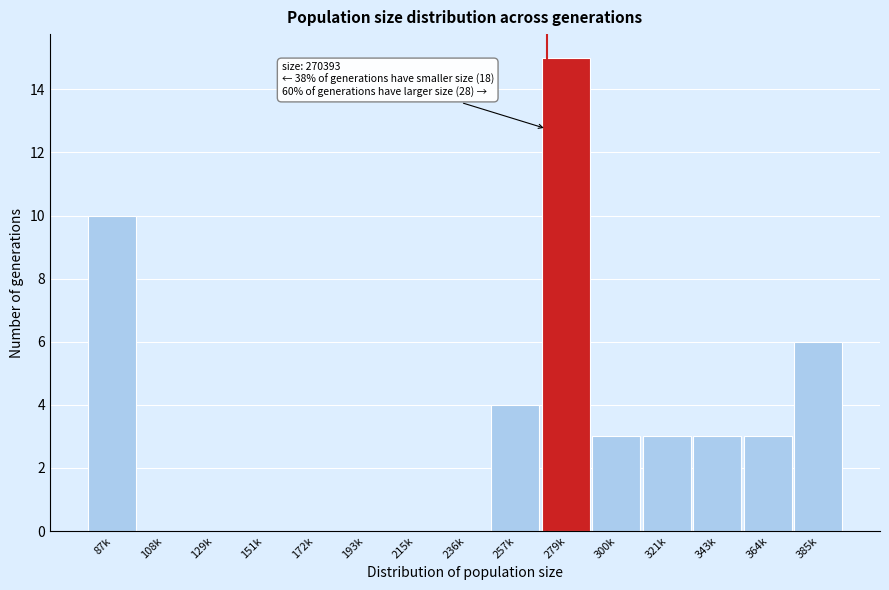

Reading left to right, list all the values displayed in this chart.

87k=10	108k=0	129k=0	151k=0	172k=0	193k=0	215k=0	236k=0	257k=4	279k=15	300k=3	321k=3	343k=3	364k=3	385k=6